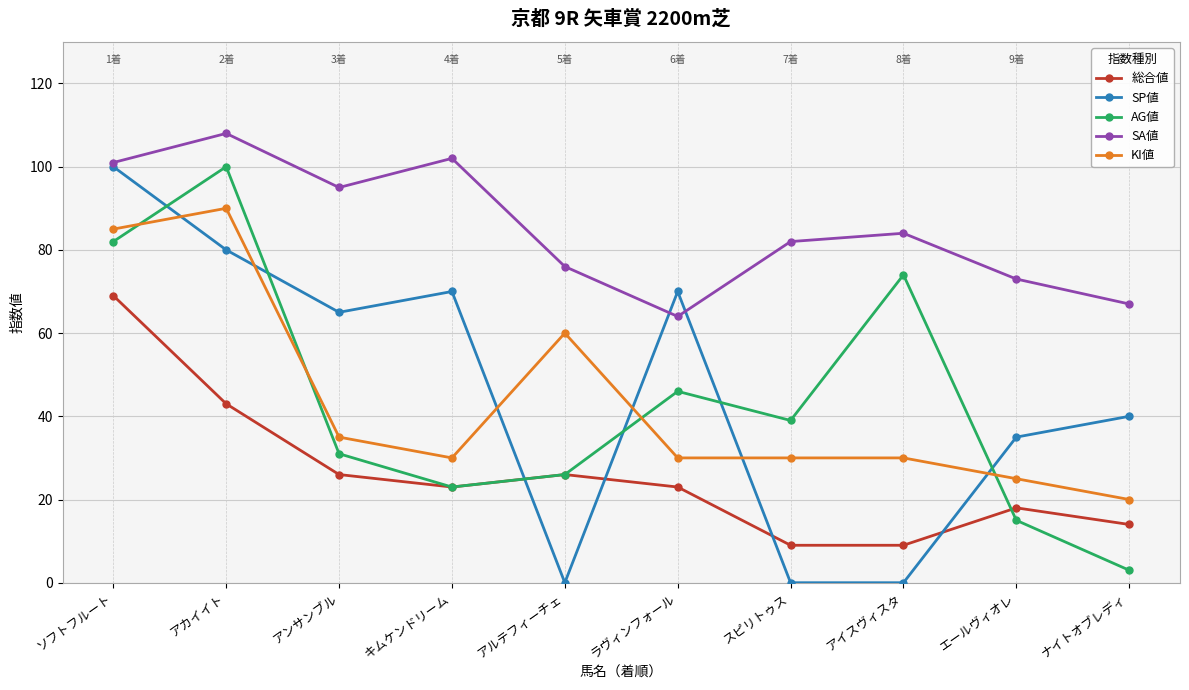

The 総合値 series shows 5 at アイスヴィスタ. True or false?

False